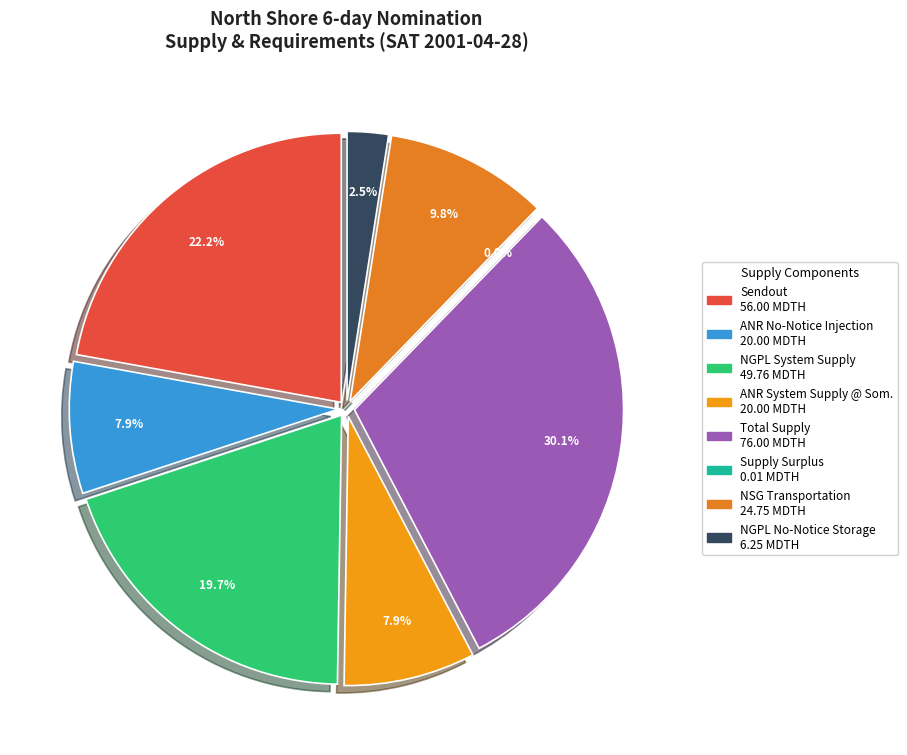

What percentage is the Sendout slice, to the nearest percent?

22%